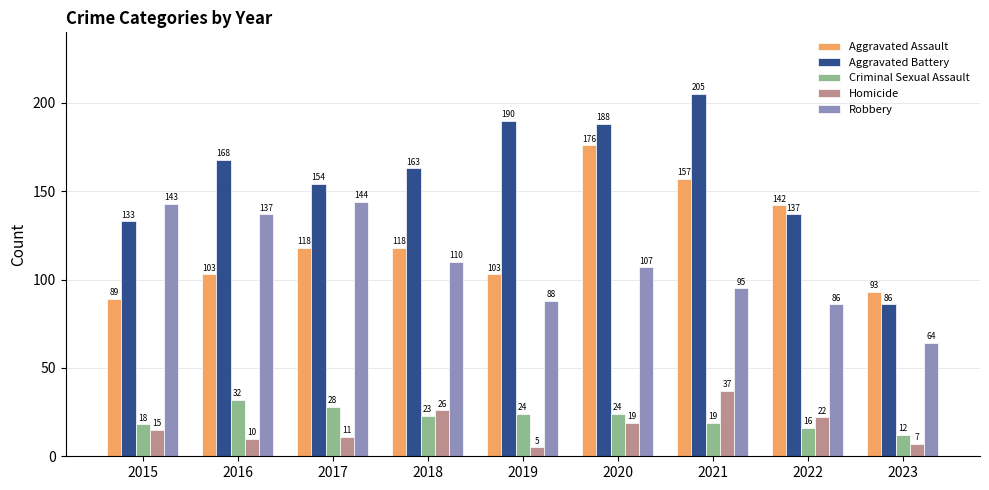

Which series has the largest total across all categories?

Aggravated Battery